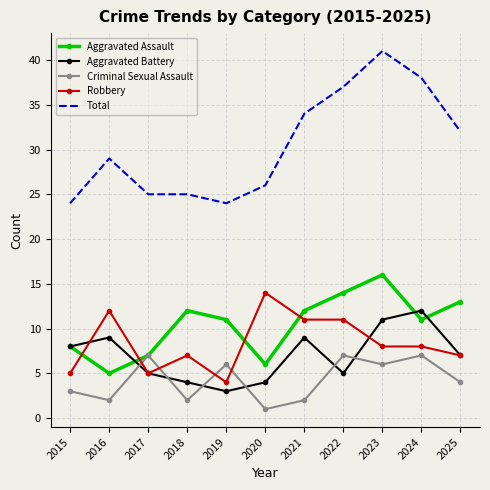

At which category does Criminal Sexual Assault reach its first local valley?

2016